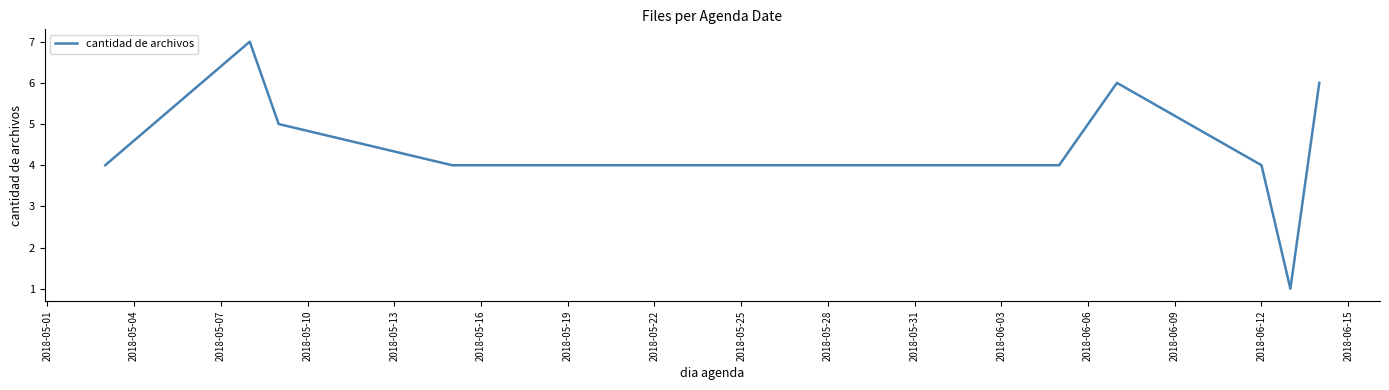

Is this an area chart (filled region under the line)?

No